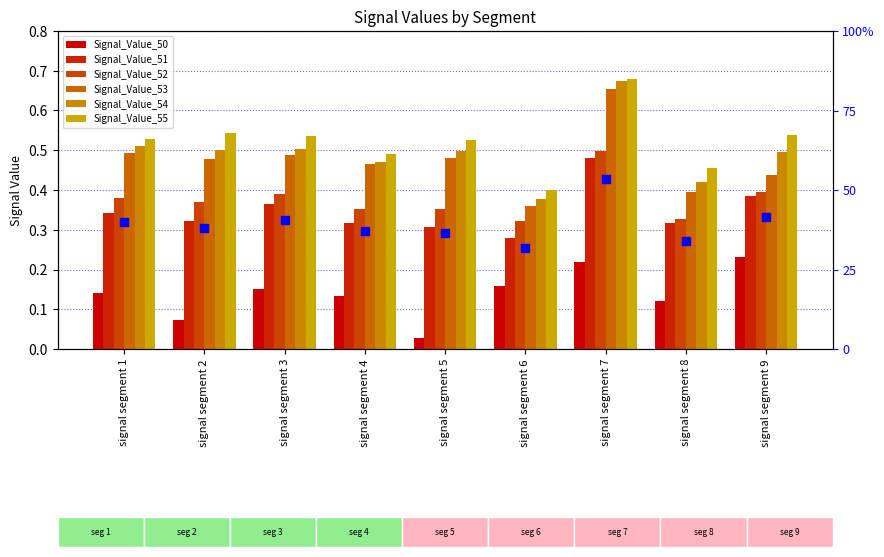

What is the total value across all series at signal segment 6?

1.9